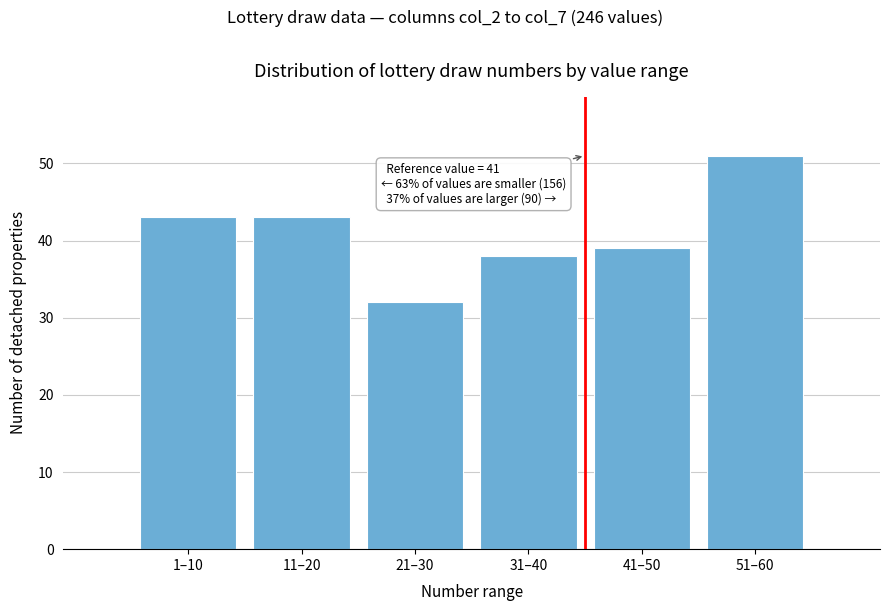

Reading right to left, what are all the values shown in this chart?

51–60=51	41–50=39	31–40=38	21–30=32	11–20=43	1–10=43